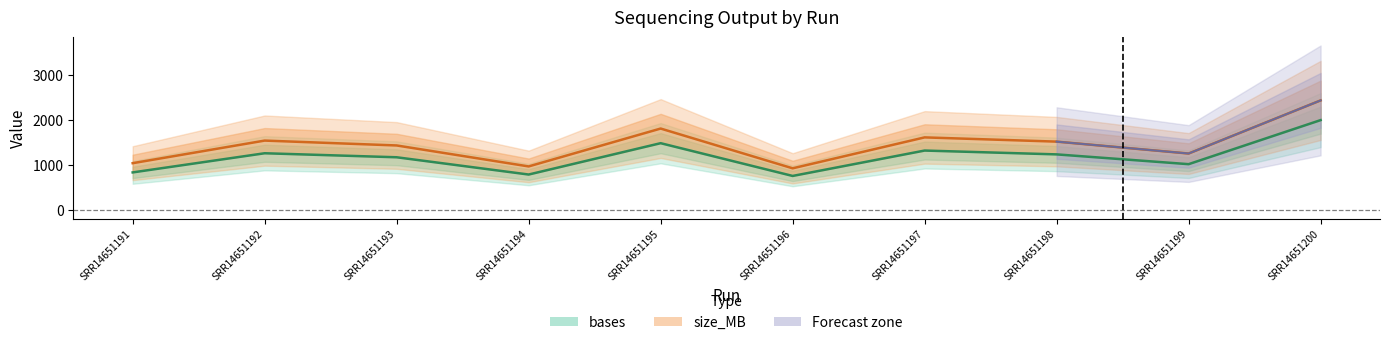

Where does the size_MB series first go above 1523?

SRR14651192